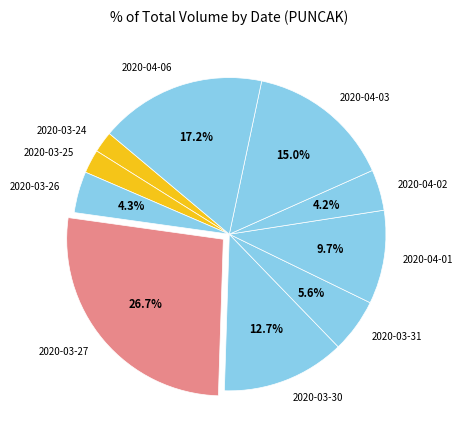

What percentage is the 2020-03-25 slice, to the nearest percent?

2%